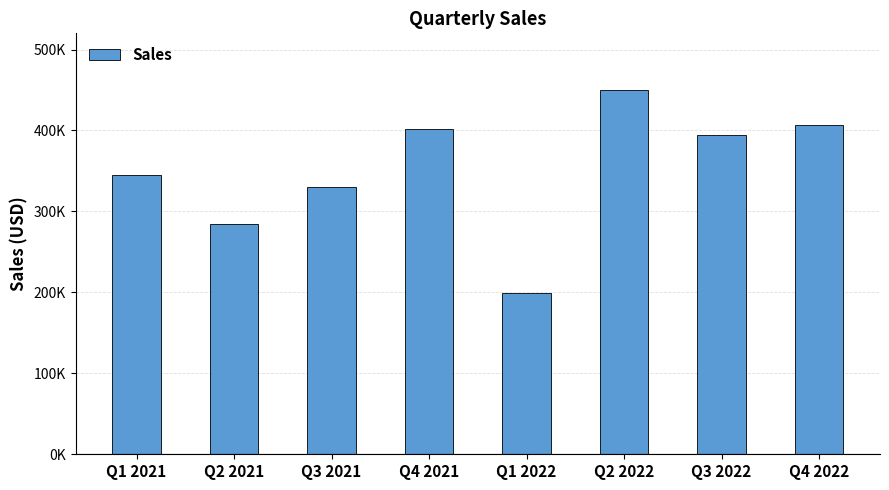

Which category has the lowest value across all series?

Q1 2022